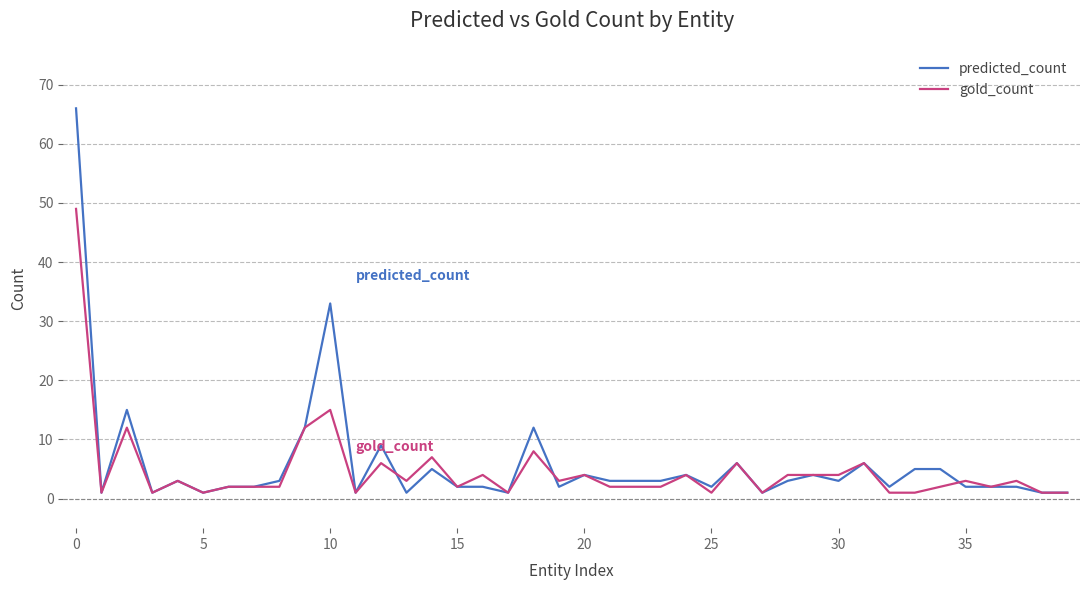

Which series has the largest range (max minus min)?

predicted_count